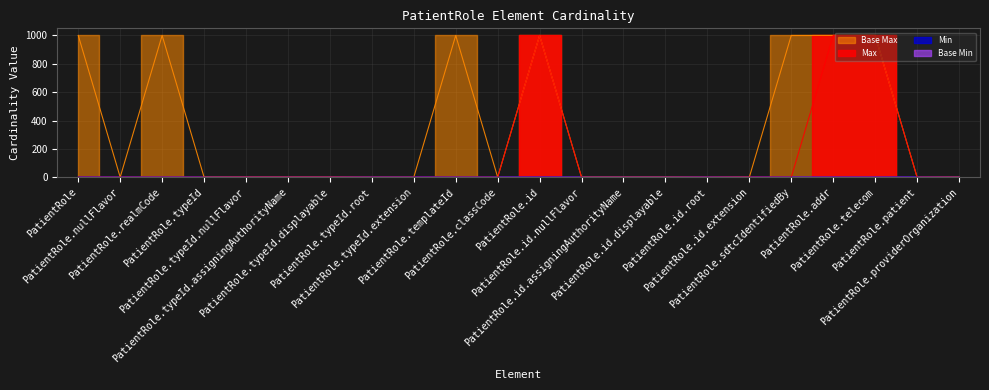

Reading right to left, transcribe all the data shown in this chart.

Min: 0	1	0	0	0	0	1	0	0	0	1	0	0	1	1	0	0	0	0	0	0	1
Max: 0	1	999	999	0	1	1	0	0	0	999	0	0	1	1	1	1	1	0	0	0	1
Base Max: 1	1	999	999	999	1	1	1	1	1	999	1	999	1	1	1	1	1	1	999	1	999